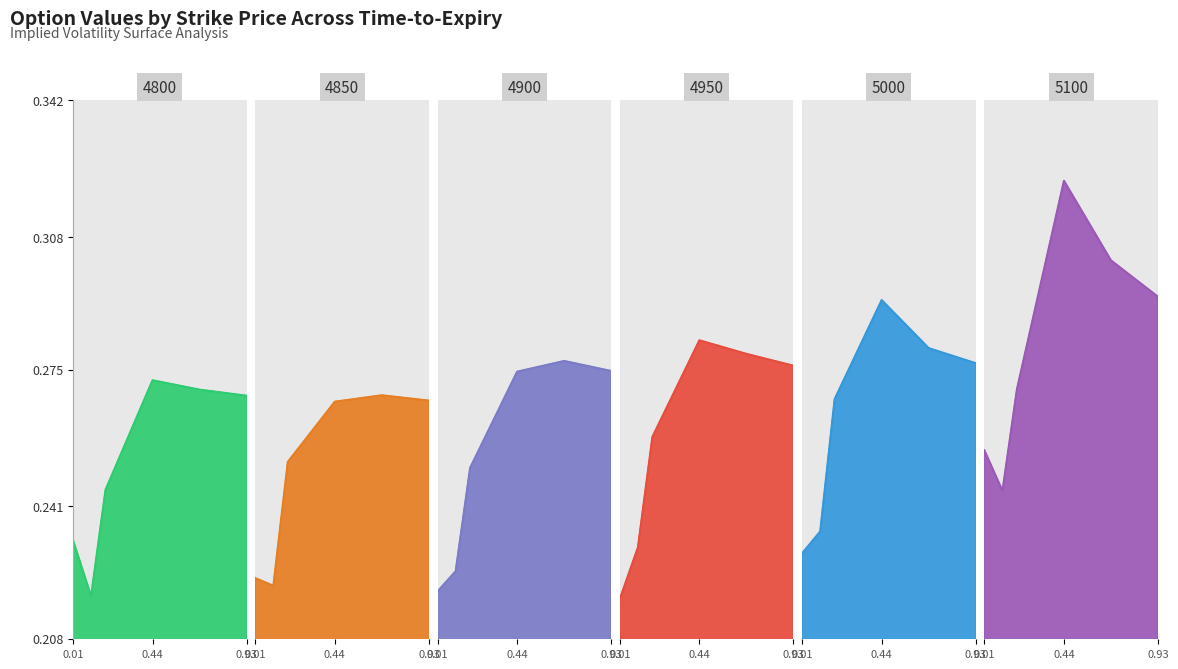

What are all the series names shown in the legend?

4800, 4850, 4900, 4950, 5000, 5100